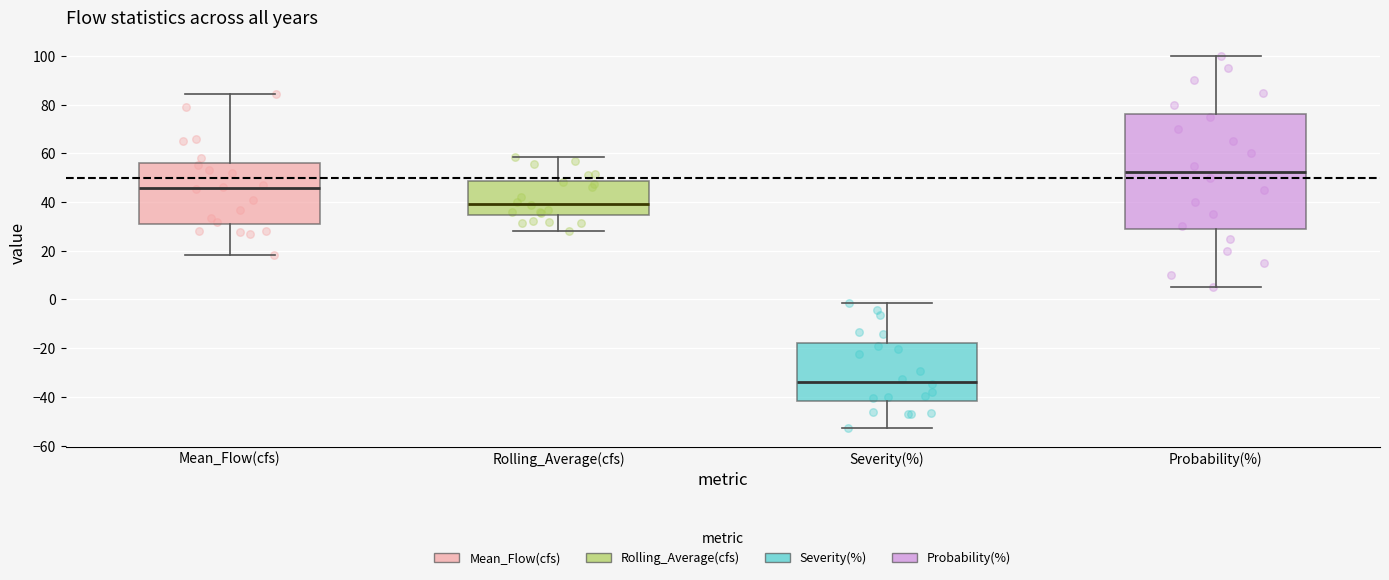

Reading left to right, read every box against the y-axis: the position of its median line, the range the box covers, and the ends of its whiskers. The values are not printed on the chart, so give them approximately, as read against the axis.

Mean_Flow(cfs): median 46, box 32 to 56, whiskers 18 to 84
Rolling_Average(cfs): median 40, box 34 to 48, whiskers 28 to 58
Severity(%): median -34, box -42 to -18, whiskers -52 to -2
Probability(%): median 52, box 28 to 76, whiskers 6 to 100